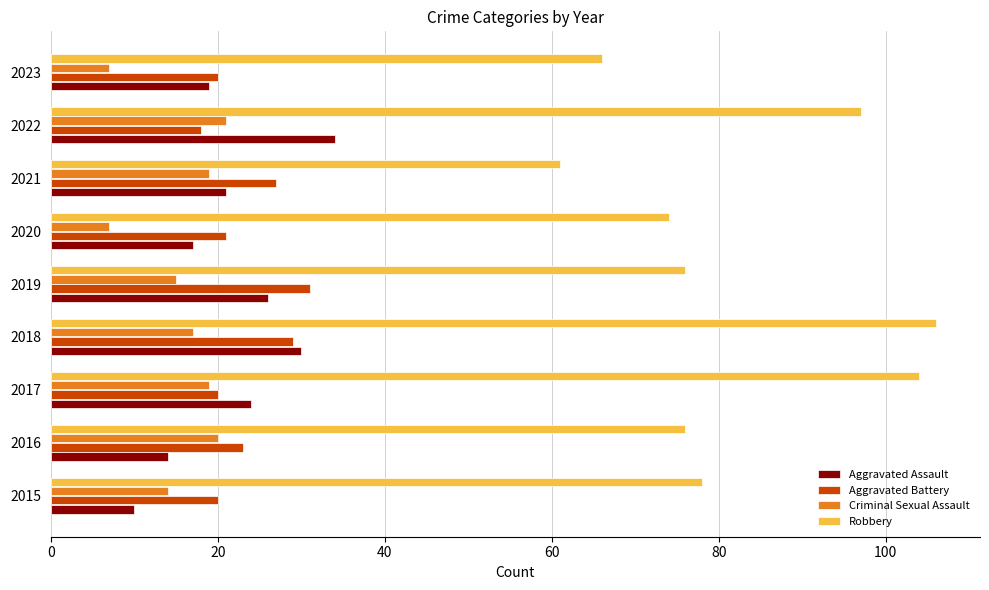

How many values in the Aggravated Battery series are below 21?

4